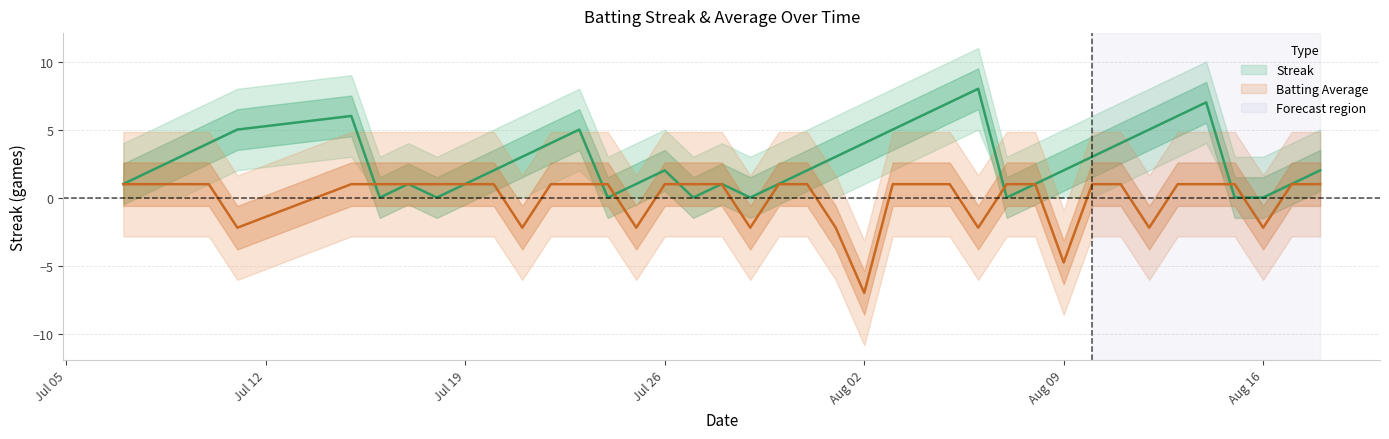

At how many categories does at least one series exceed -3?

40